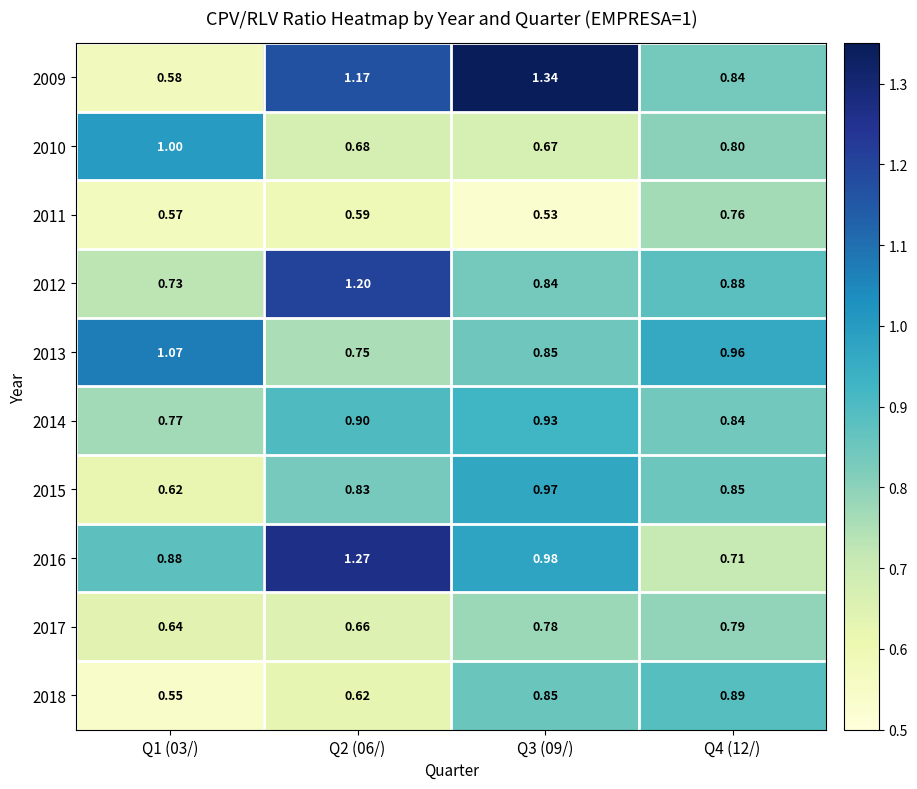

Is the value of 2012 at Q1 (03/) greater than the value of 2018 at Q4 (12/)?

No